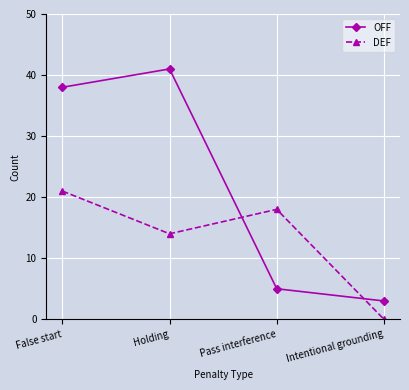

Which series changed the most between False start and Pass interference?

OFF